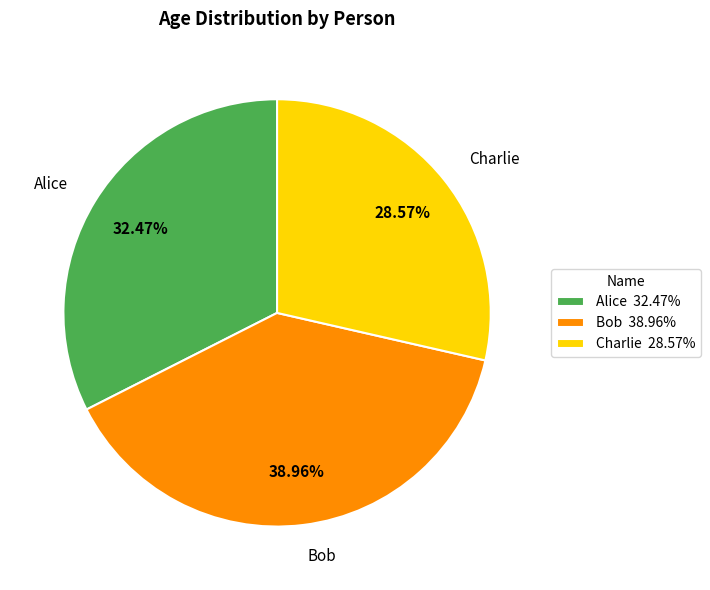

Do Charlie and Alice together represent more than half of the pie?

Yes